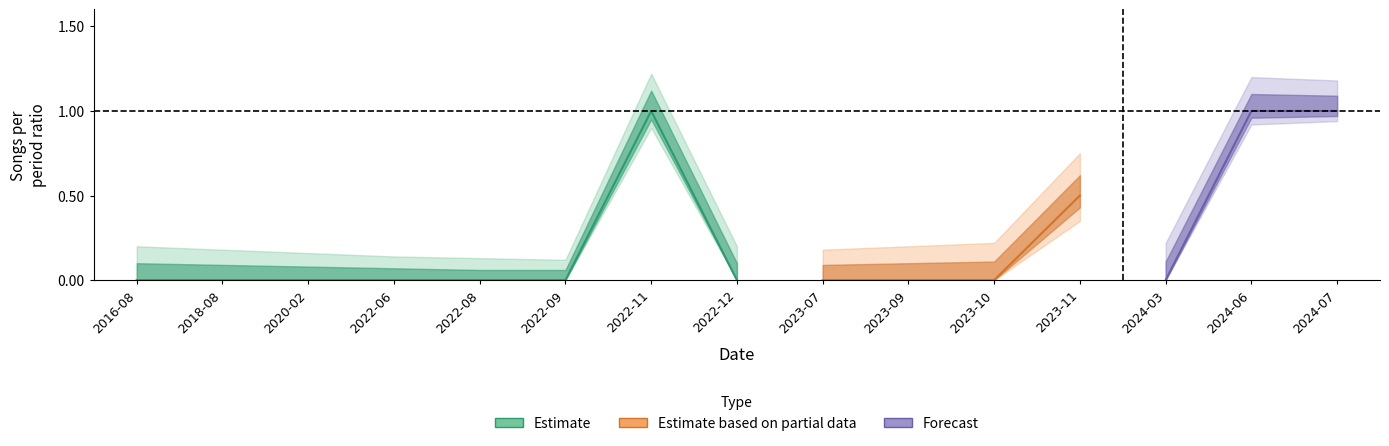

True or false: upper_estimate and lower_estimate intersect in this chart.

False